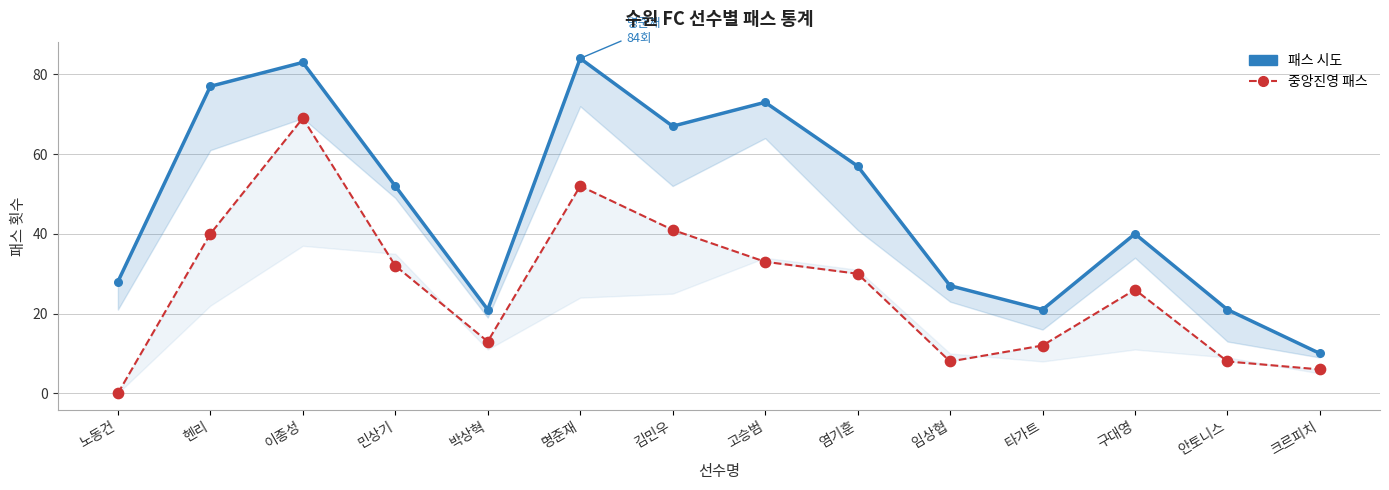

Is the value of 중앙진영 패스 at 염기훈 greater than the value of 패스 시도 at 구대영?

No